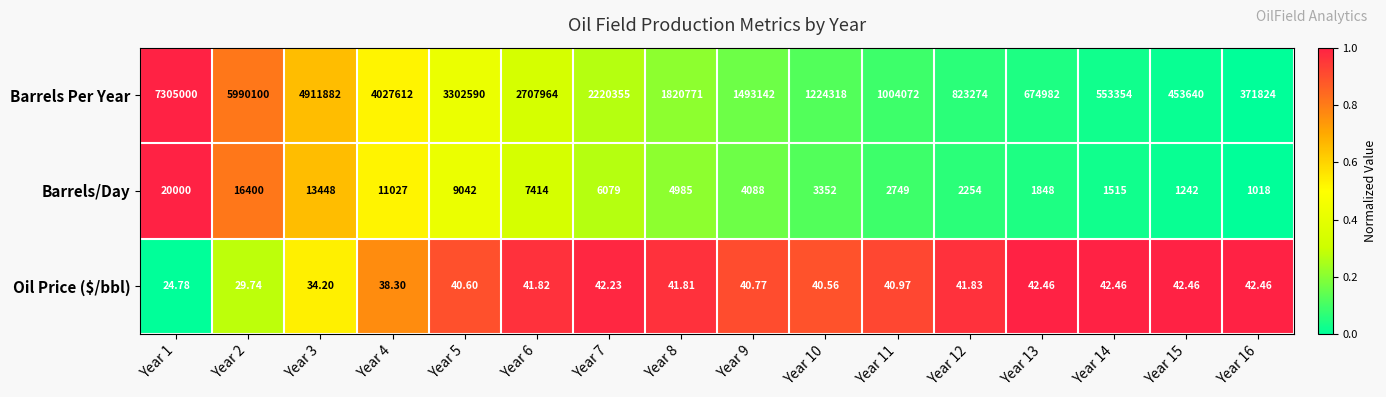

How many categories are shown in the chart?

16